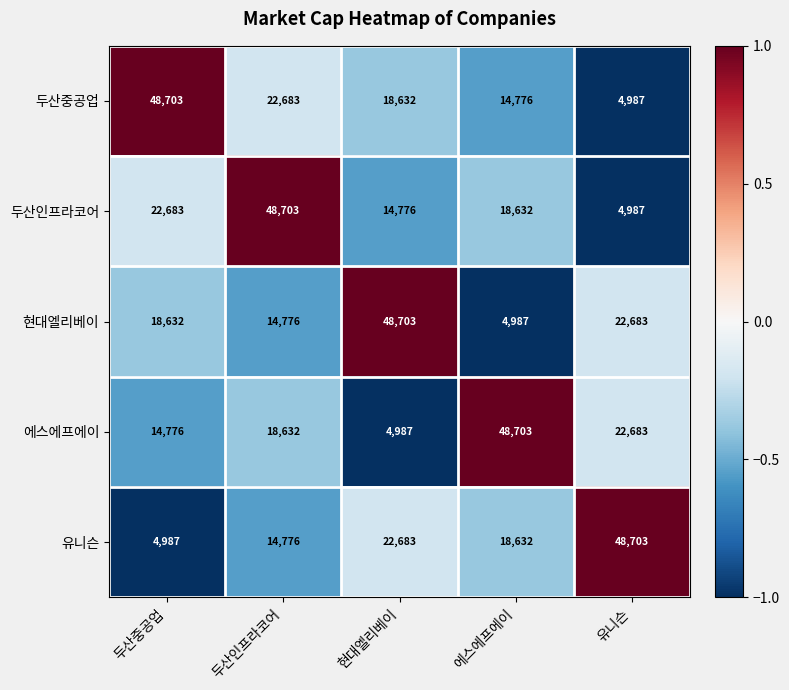

Which series changed the most between 에스에프에이 and 유니슨?

유니슨